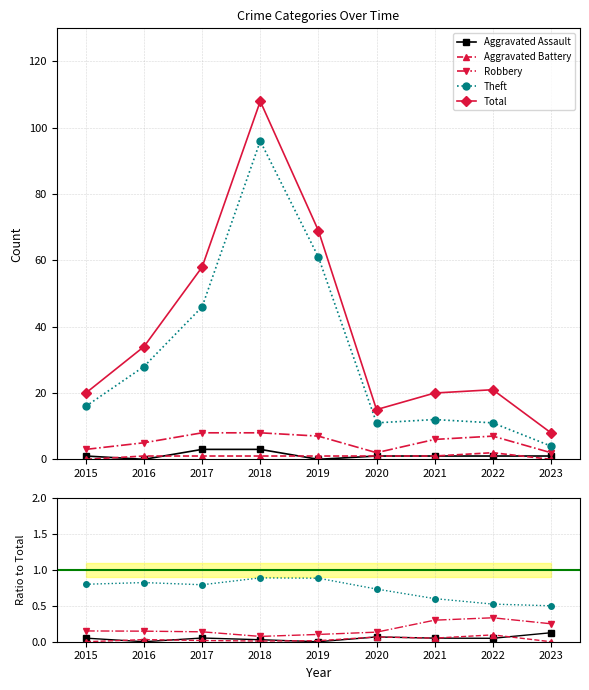

Which series has the largest total across all categories?

Total